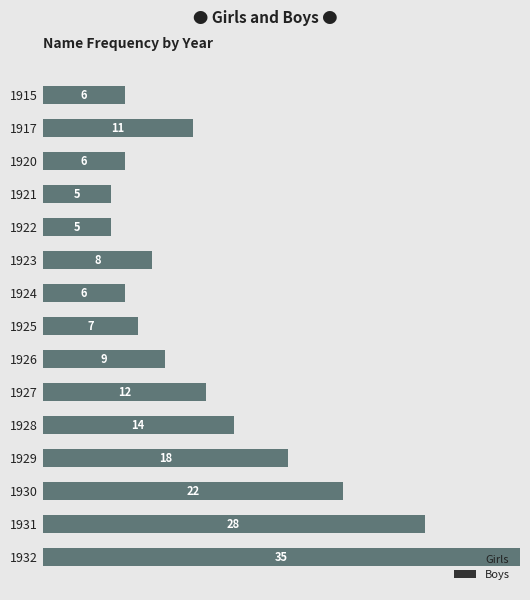

What is the greatest value displayed?

35